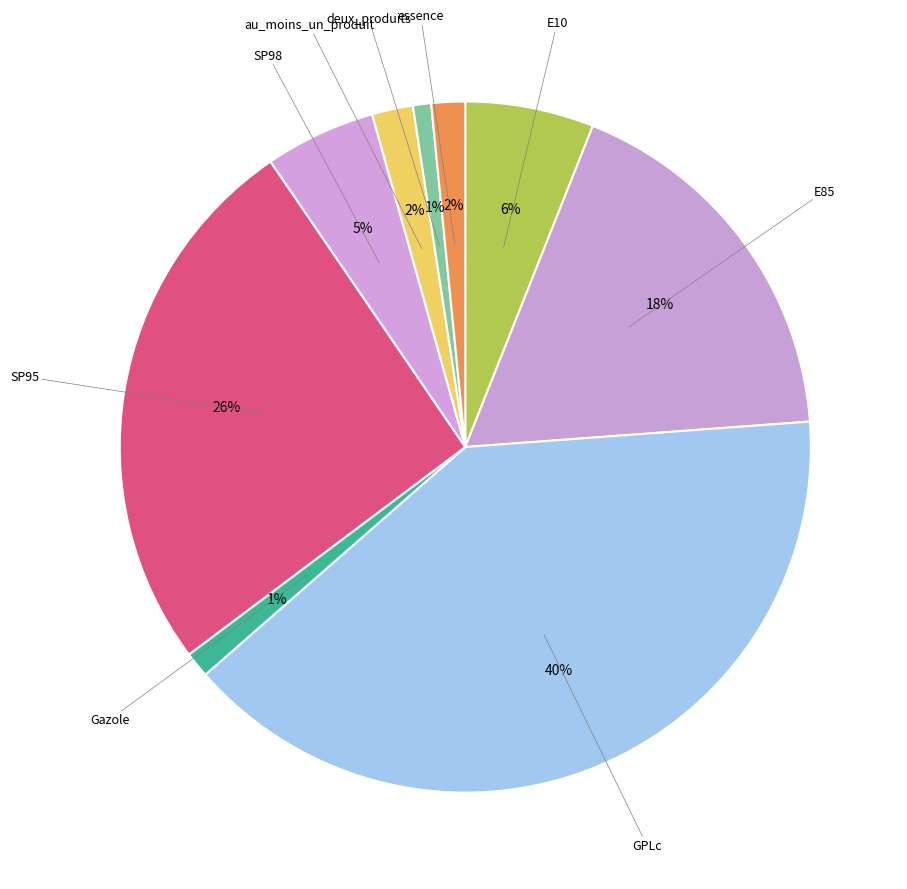

How many segments does this pie chart have?

9